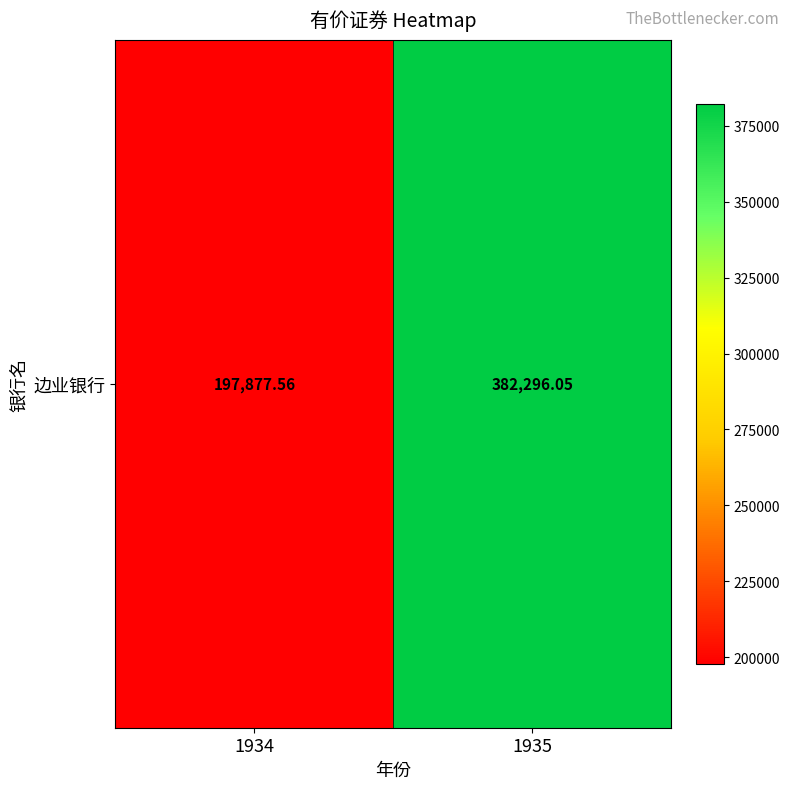

What is the difference between the values at 1935 and 1934?

184418.5